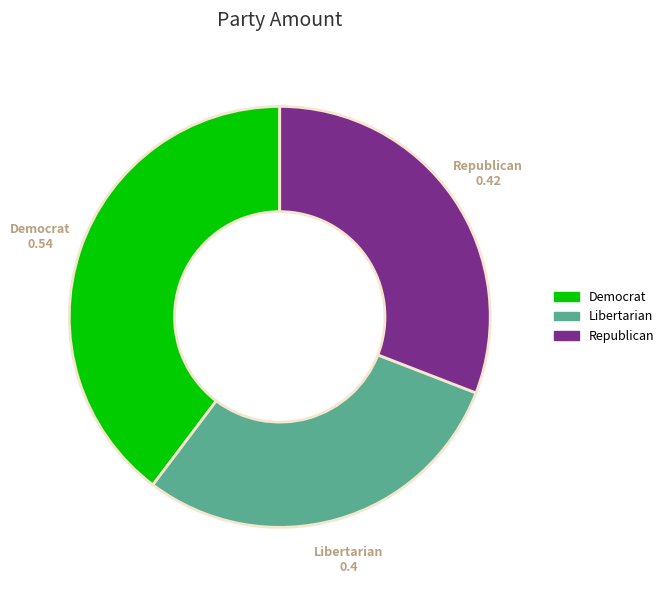

Is it true that Republican is 31% of the pie?

True